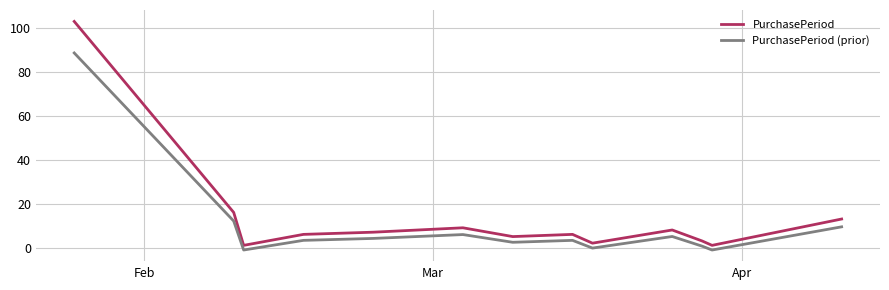

Which series has the widest spread of values?

PurchasePeriod